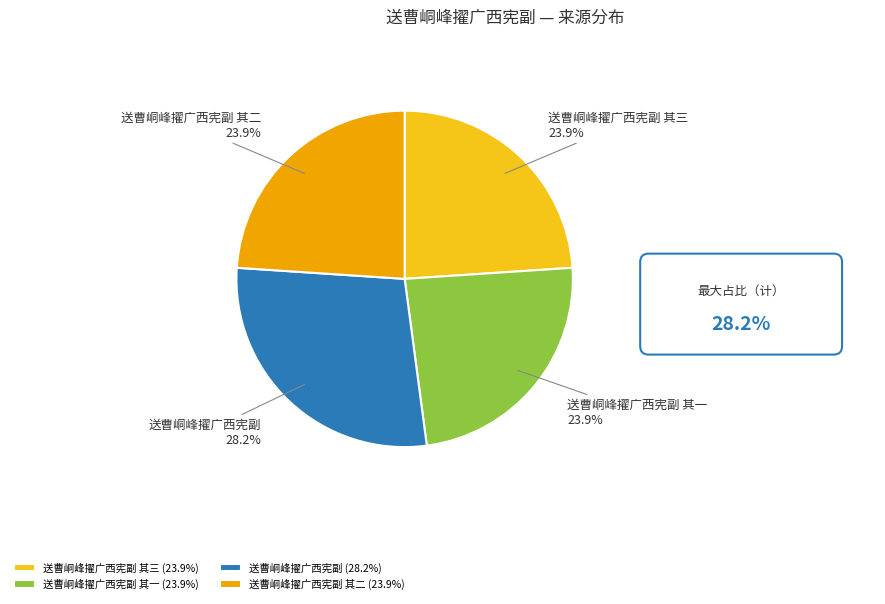

Count the number of slices in the pie.

4